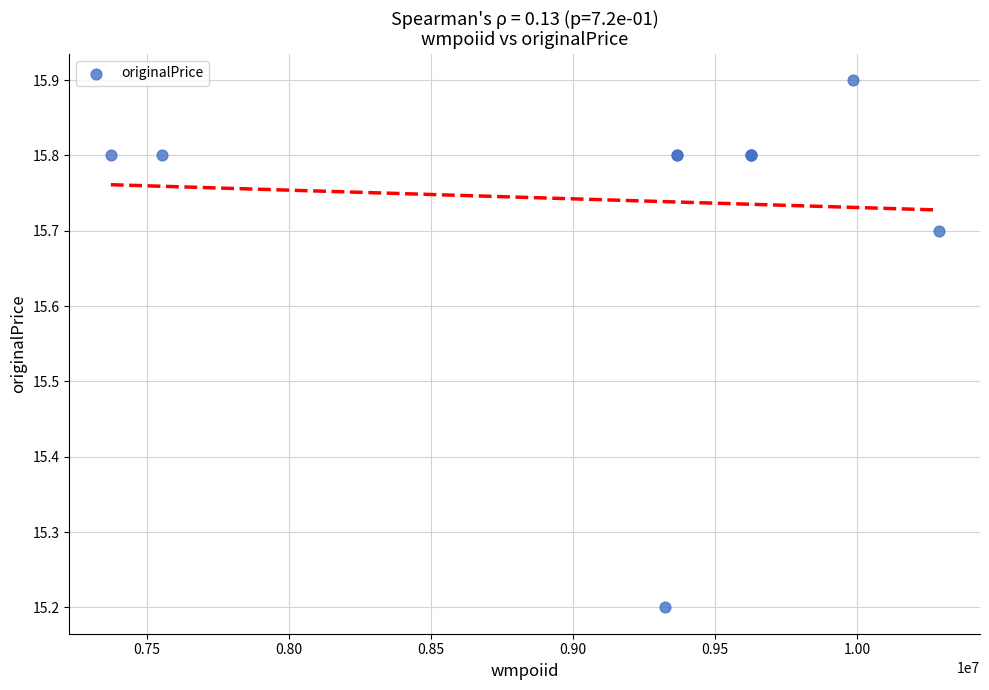

What Y value in the scatter plot is closest to 15?

15.2